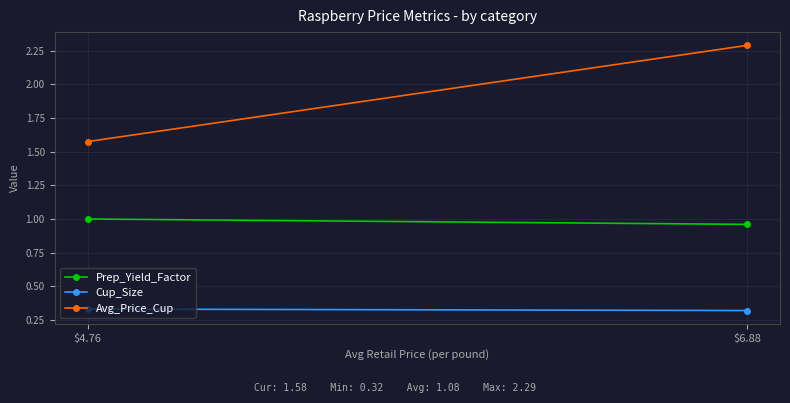

The value of Prep_Yield_Factor at $4.76 is 0.6. True or false?

False